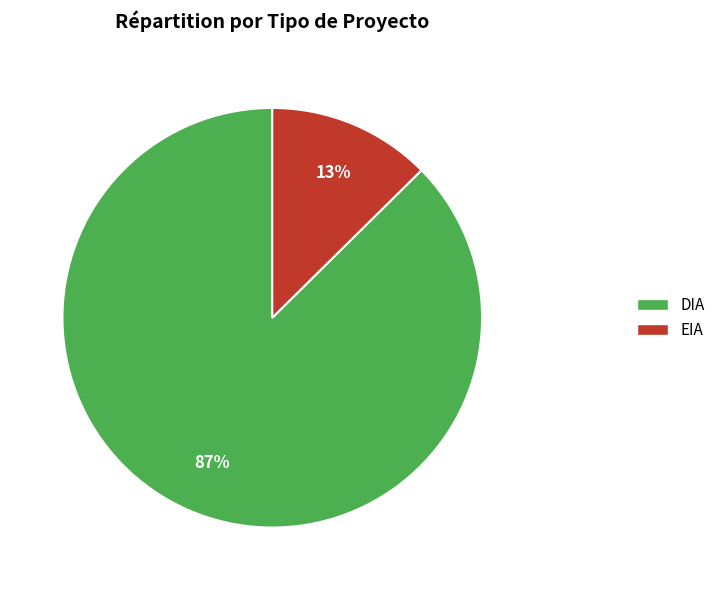

Rank the categories by value from lowest to highest.

EIA, DIA